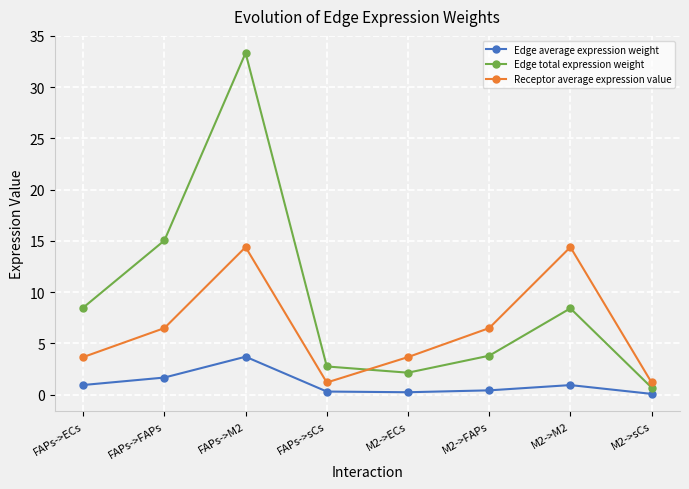

How many values in the Edge total expression weight series exceed 8?

4